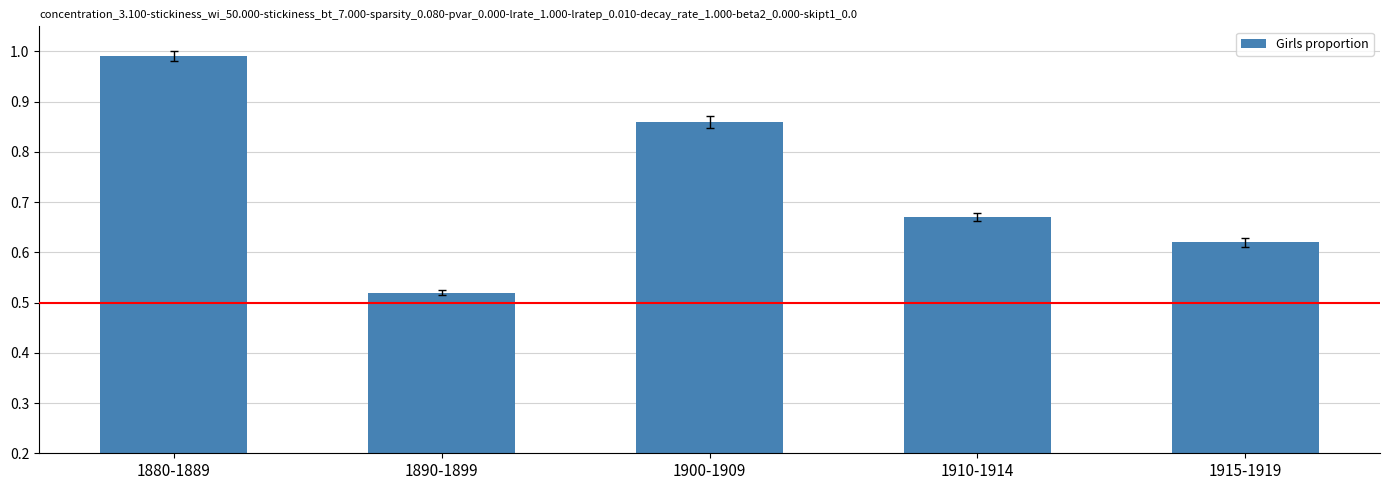

What is the label of the 2nd bar from the left?

1890-1899